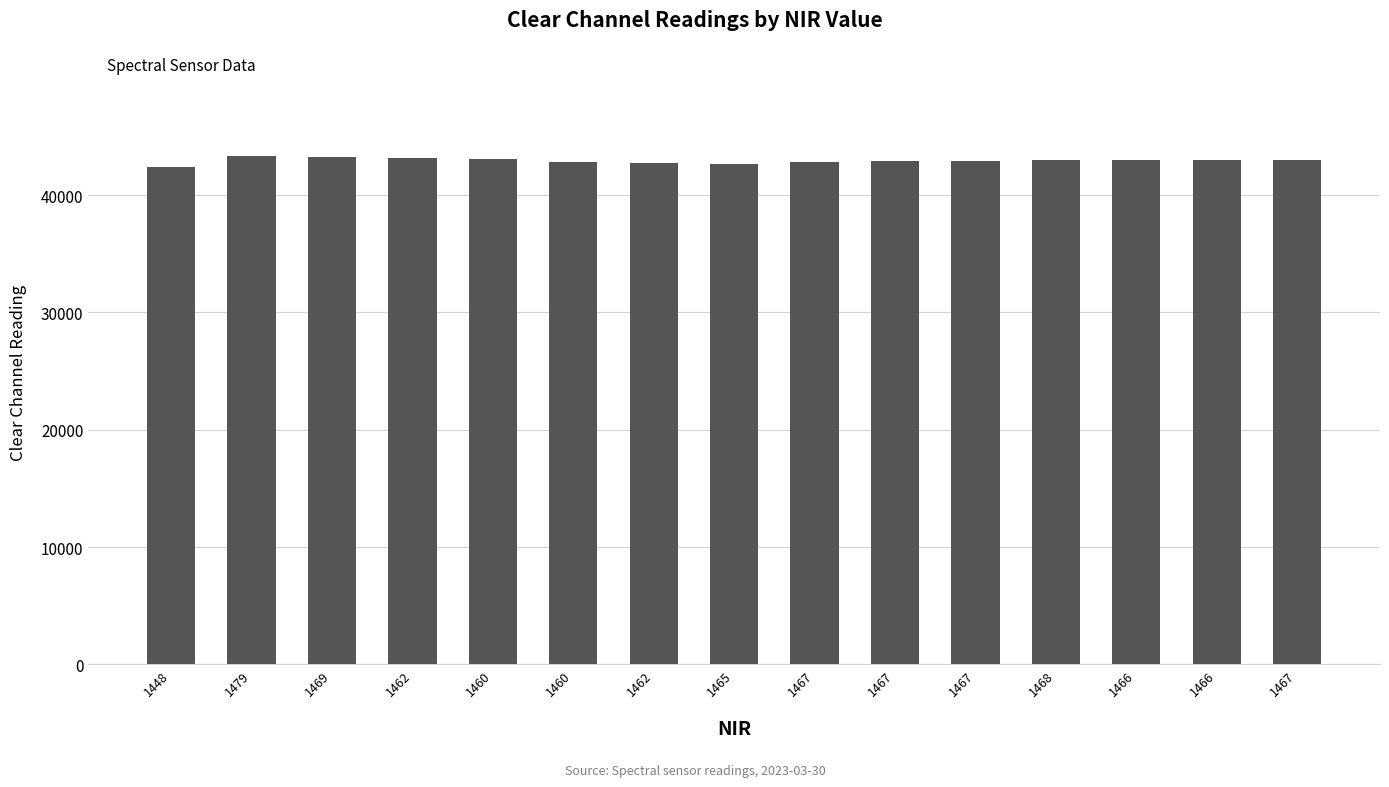

What is the change in value from 1448 to 1465?

+327